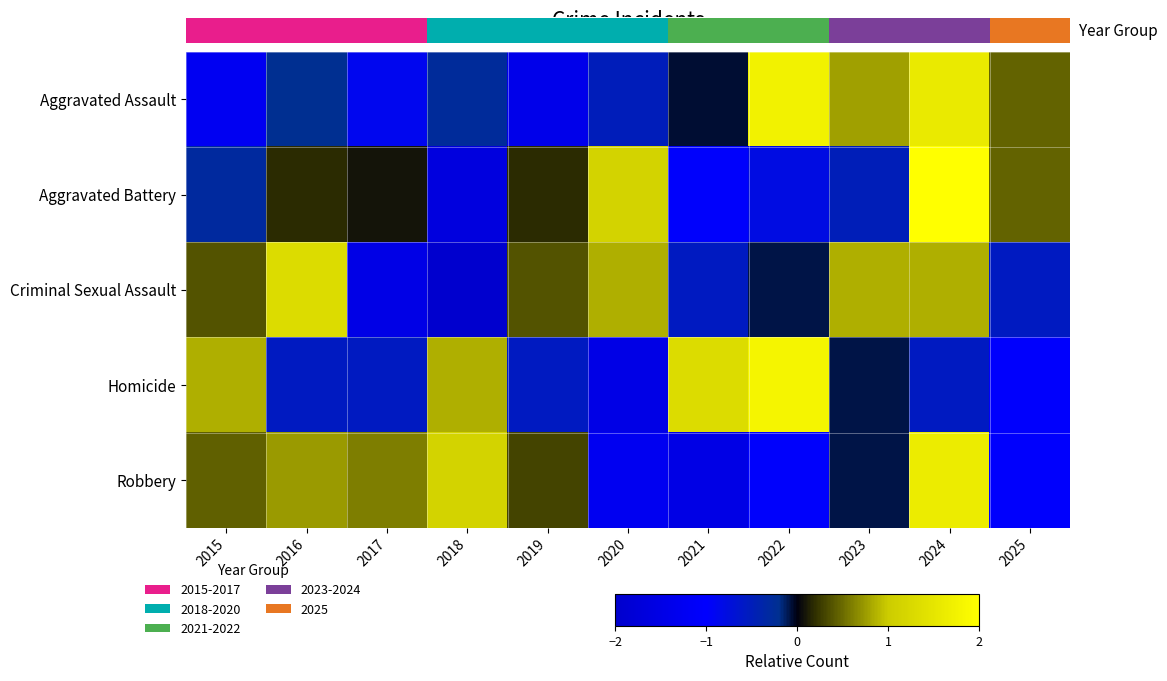

How many negative values does the Aggravated Battery series have?

5